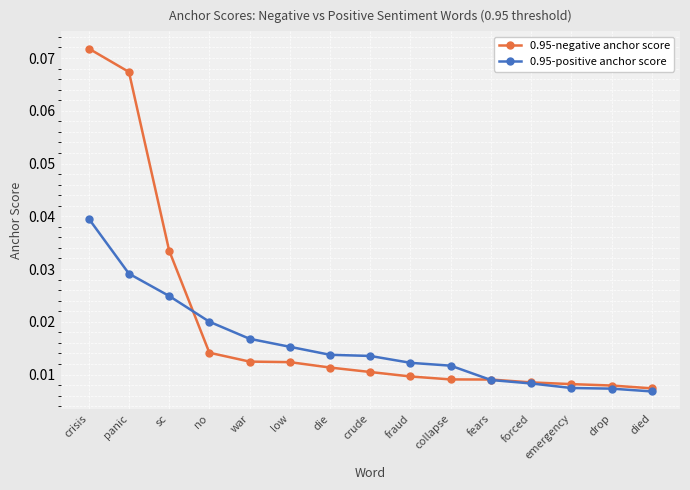

List the series in order of their overall mean, highest first.

0.95-negative anchor score, 0.95-positive anchor score